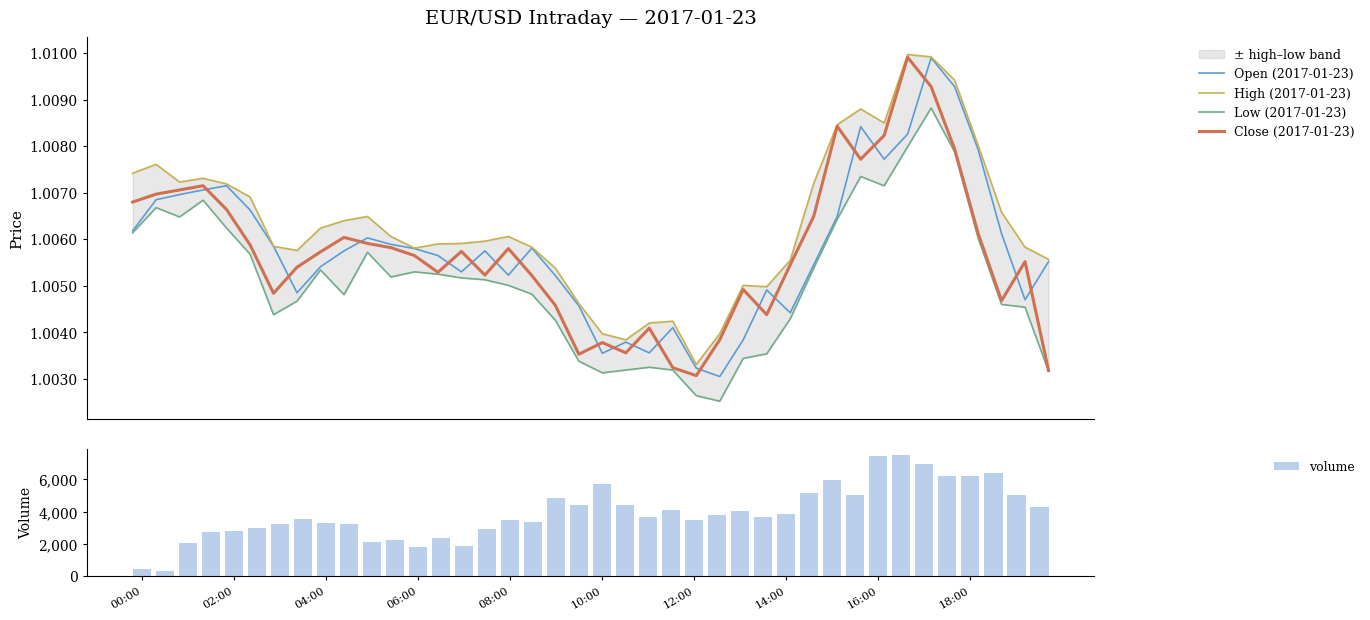

At how many categories does at least one series exceed 324?

40